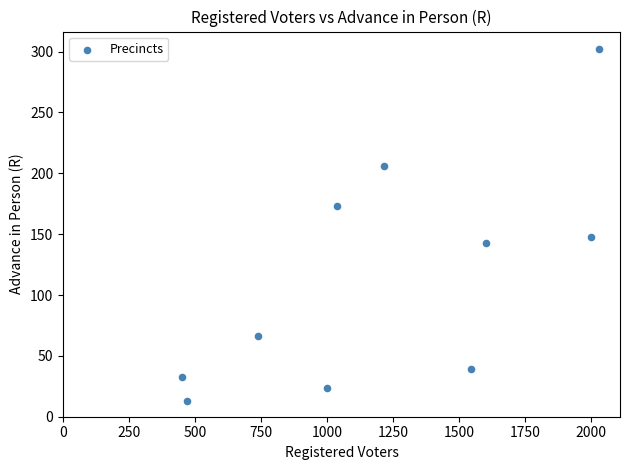

What is the range of Y values (max minus min)?

289